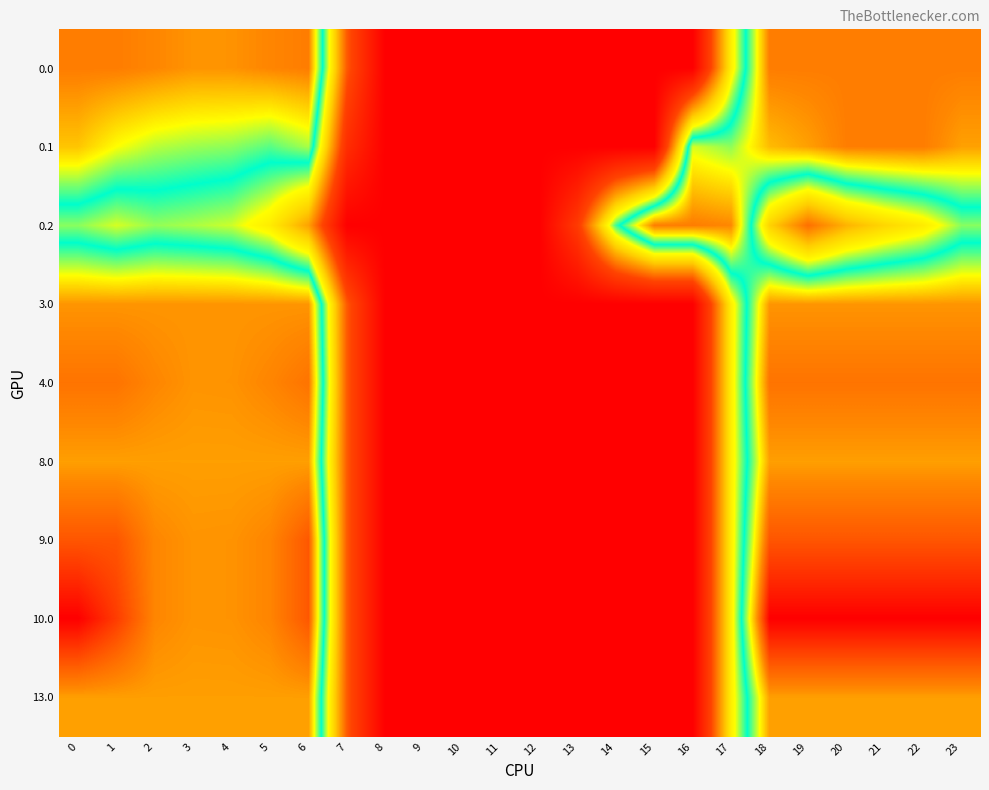

Between 13 and 2, which is larger?

2